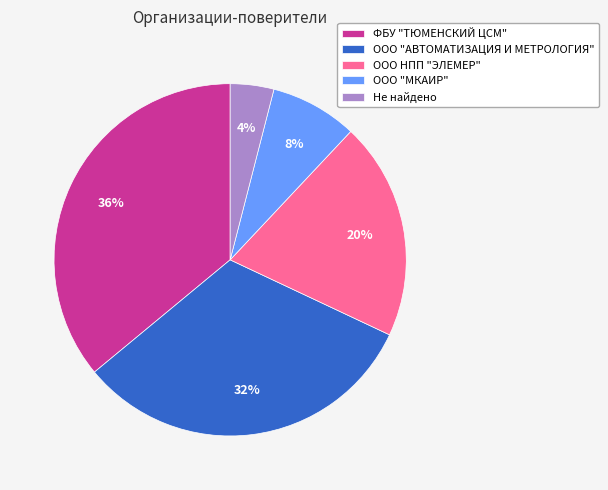

Does any single category account for the majority?

No